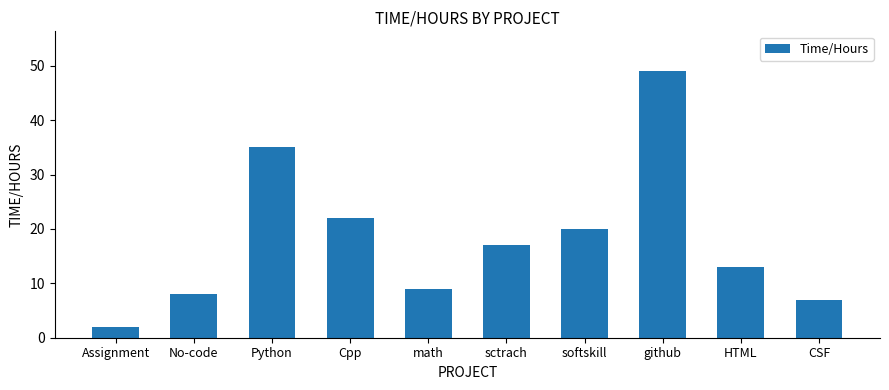

Are the bars horizontal?

No